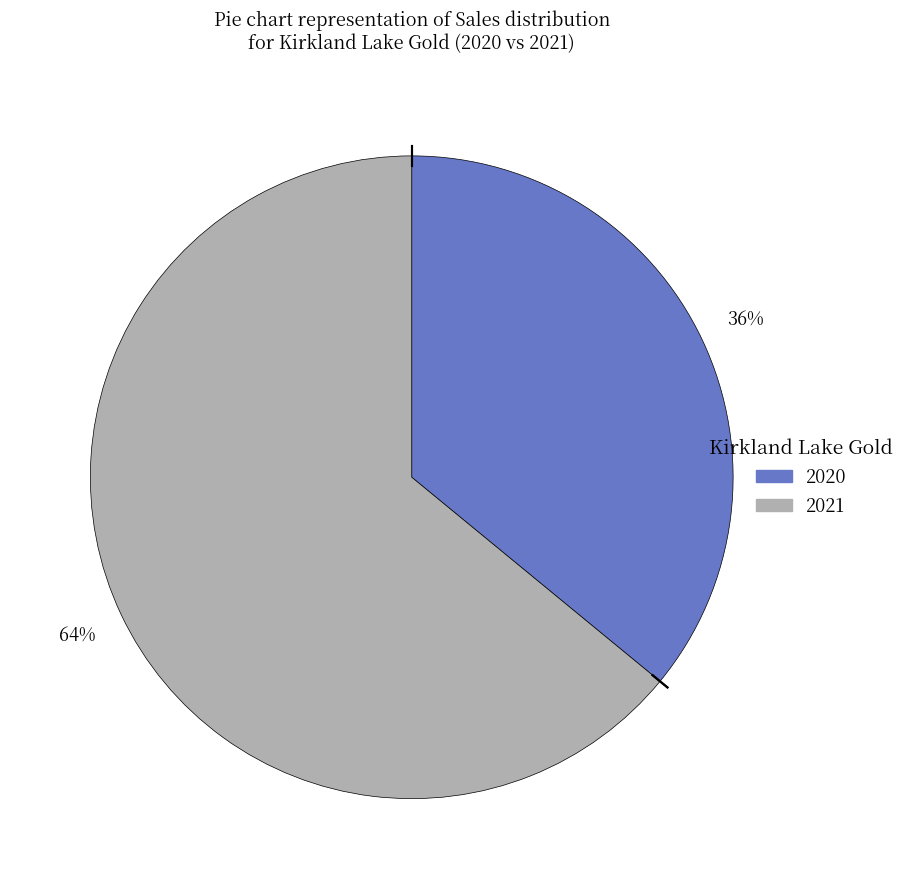

To the nearest percent, what percentage of the pie is 2021?

64%